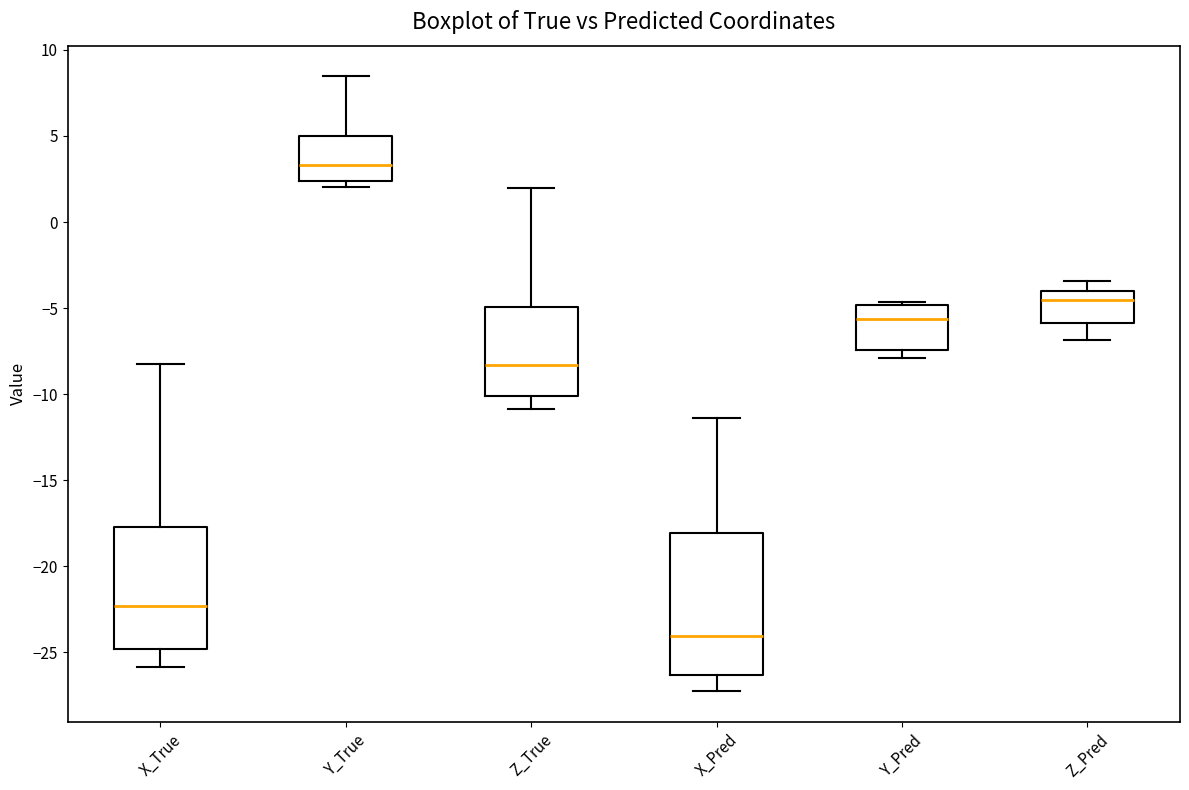

Reading left to right, read every box against the y-axis: the position of its median line, the range the box covers, and the ends of its whiskers. The values are not printed on the chart, so give them approximately, as read against the axis.

X_True: median -22.5, box -25.0 to -17.5, whiskers -26.0 to -8.5
Y_True: median 3.5, box 2.5 to 5.0, whiskers 2.0 to 8.5
Z_True: median -8.5, box -10.0 to -5.0, whiskers -11.0 to 2.0
X_Pred: median -24.0, box -26.5 to -18.0, whiskers -27.5 to -11.5
Y_Pred: median -5.5, box -7.5 to -5.0, whiskers -8.0 to -4.5
Z_Pred: median -4.5, box -6.0 to -4.0, whiskers -7.0 to -3.5